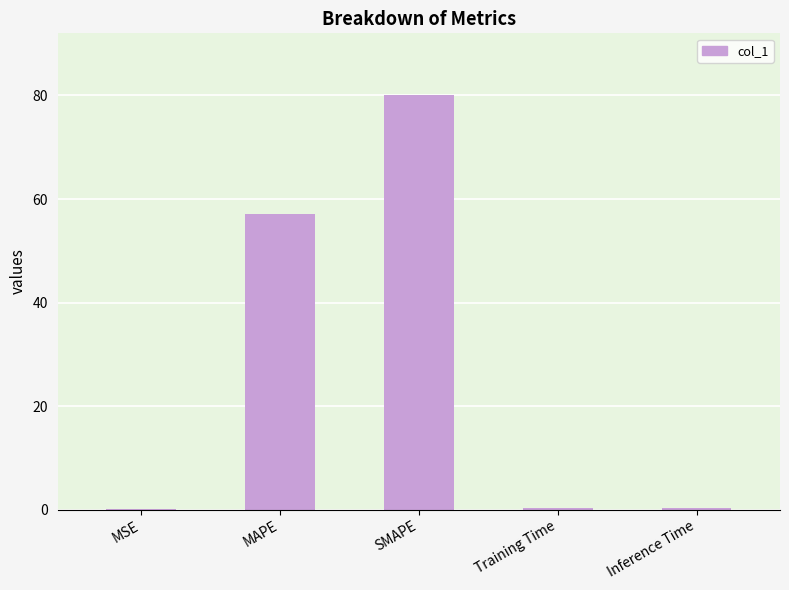

Where is the data nearest to the value 40?

MAPE